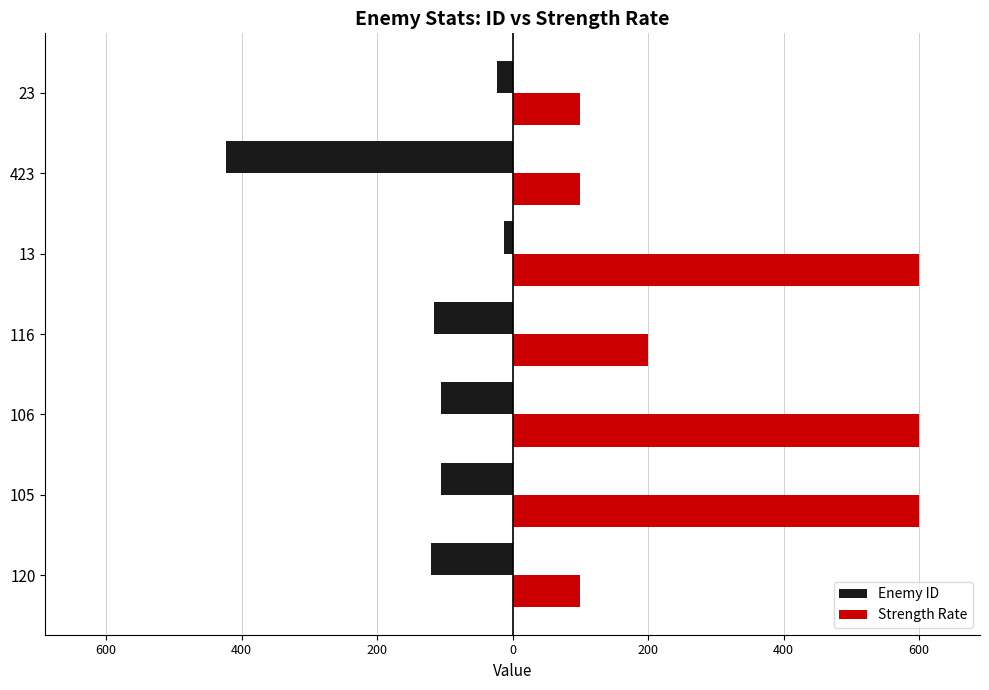

What are all the series names shown in the legend?

Enemy ID, Strength Rate